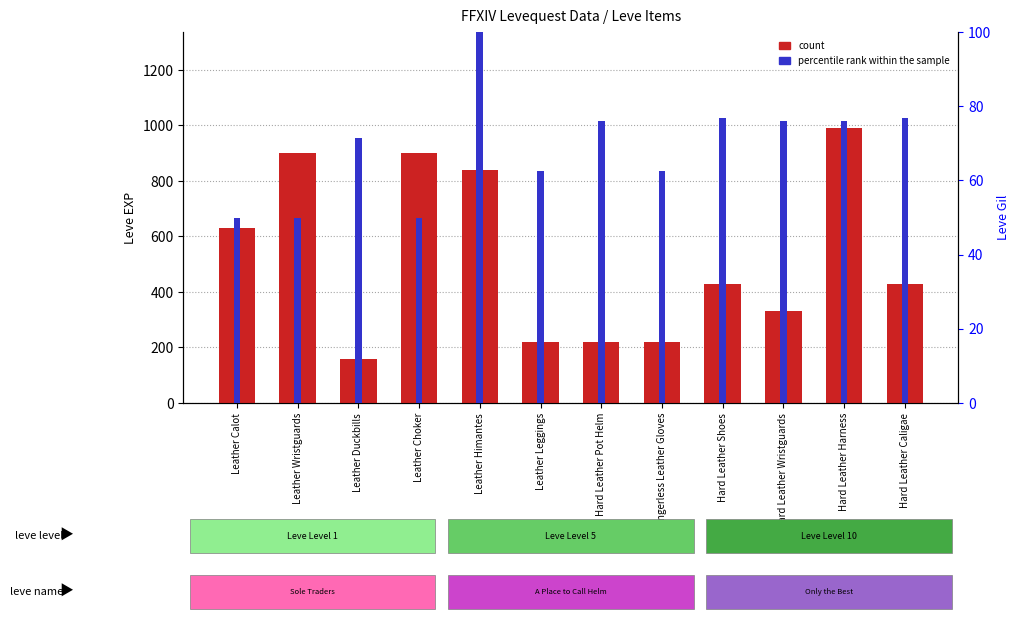

What are all the series names shown in the legend?

count, percentile rank within the sample